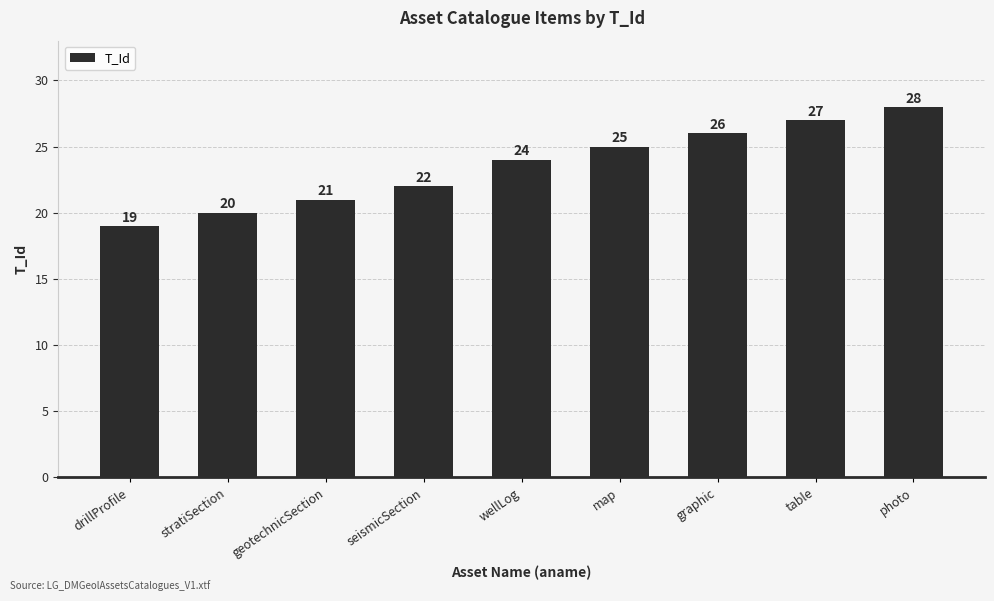

Is it true that the value at geotechnicSection is 21?

True